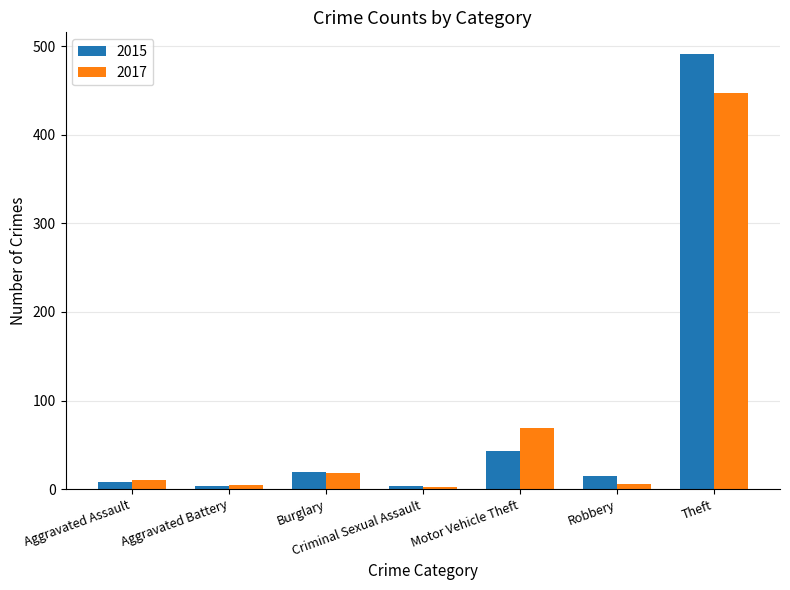

What position from the left is Robbery?

6